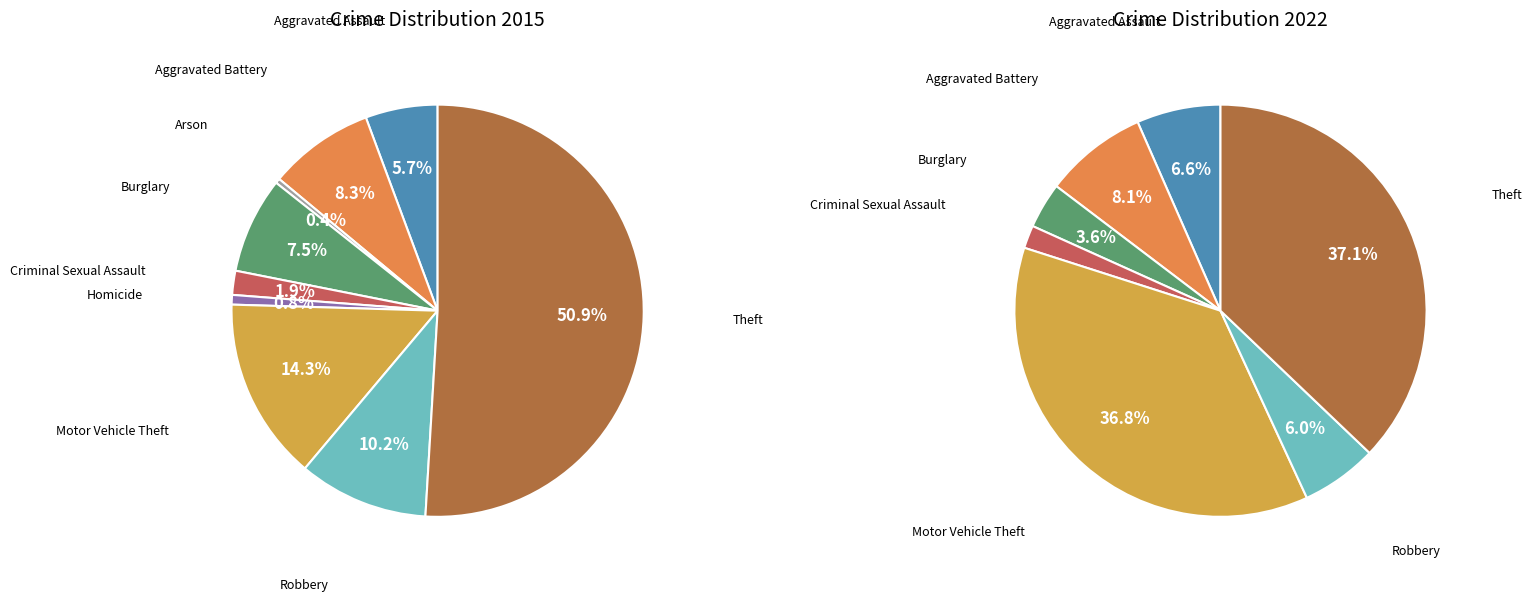

To the nearest percent, what is the combined percentage of Aggravated Assault and Homicide?

6%